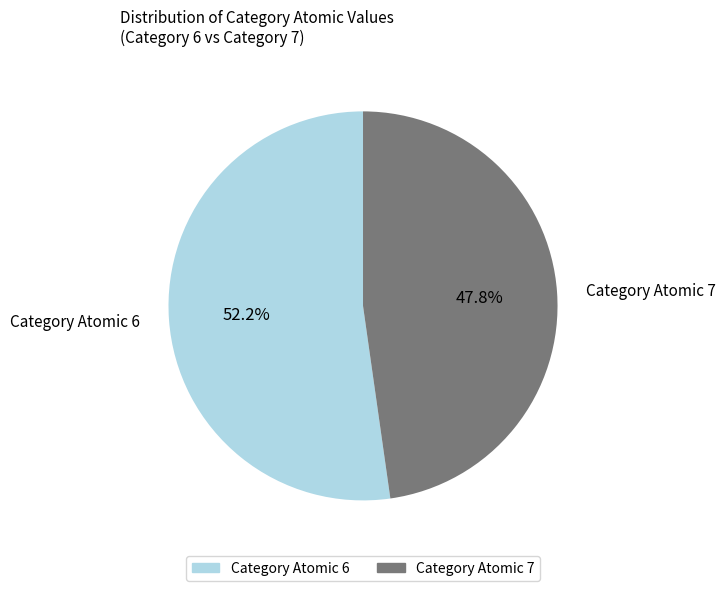

Is there a majority slice in this chart?

Yes